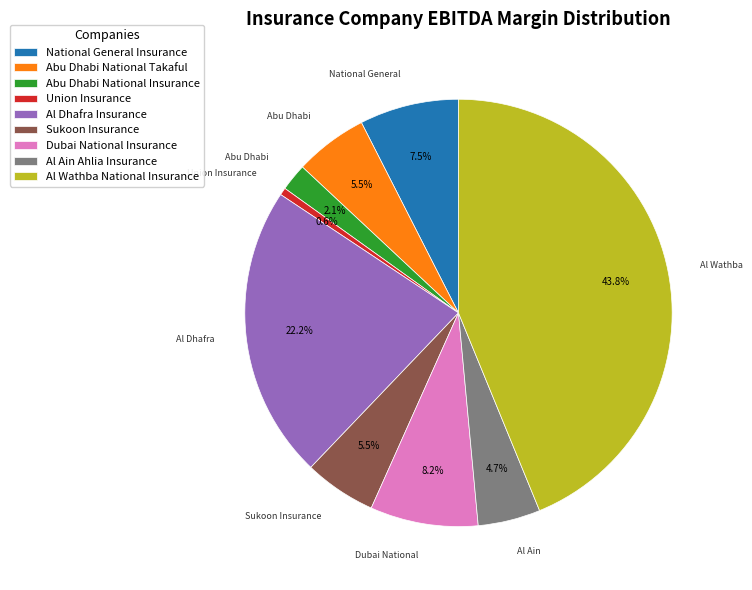

Does National General Insurance represent more than half of the total?

No